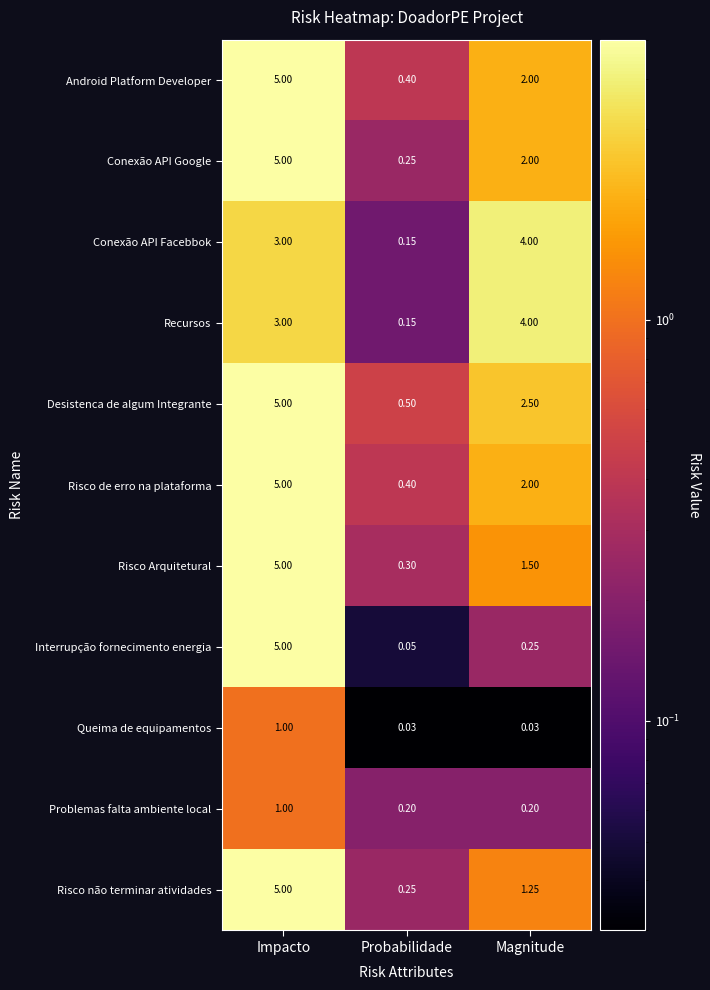

What is the maximum value shown in the chart?

5.0